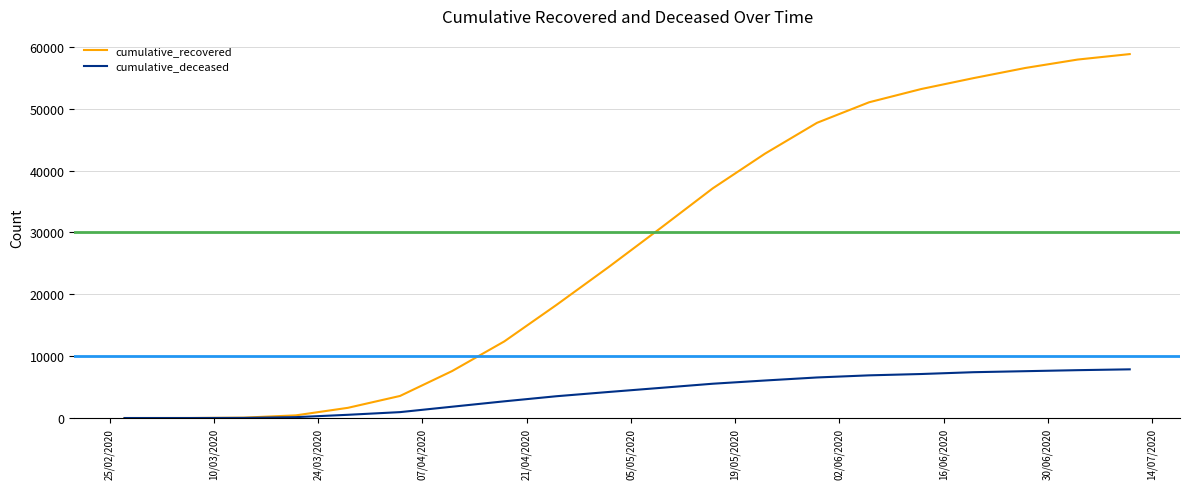

What is the greatest value displayed?

58833